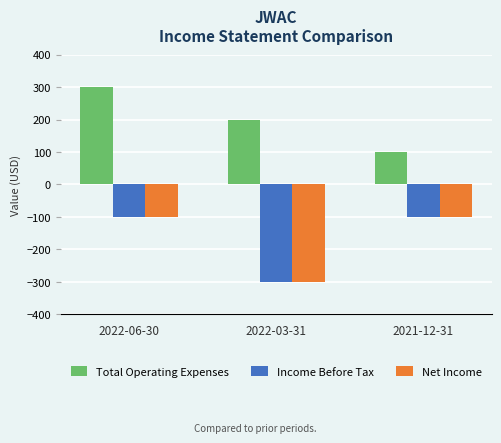

Which series has the largest total across all categories?

Total Operating Expenses